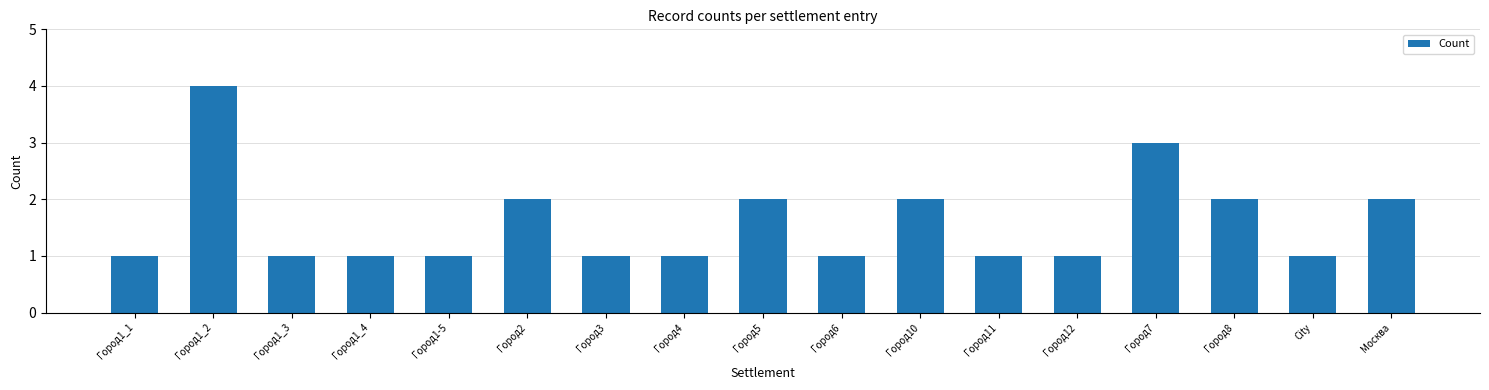

Count the values in the range 1 to 2.

15